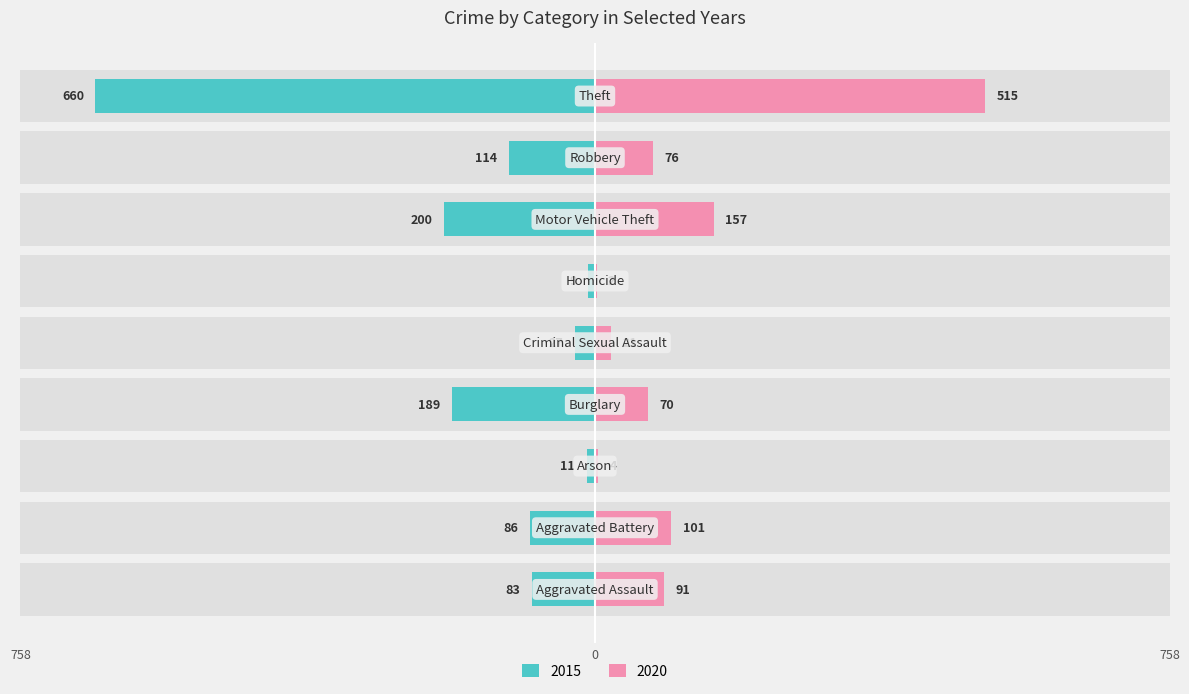

What position from the left is Motor Vehicle Theft?

7